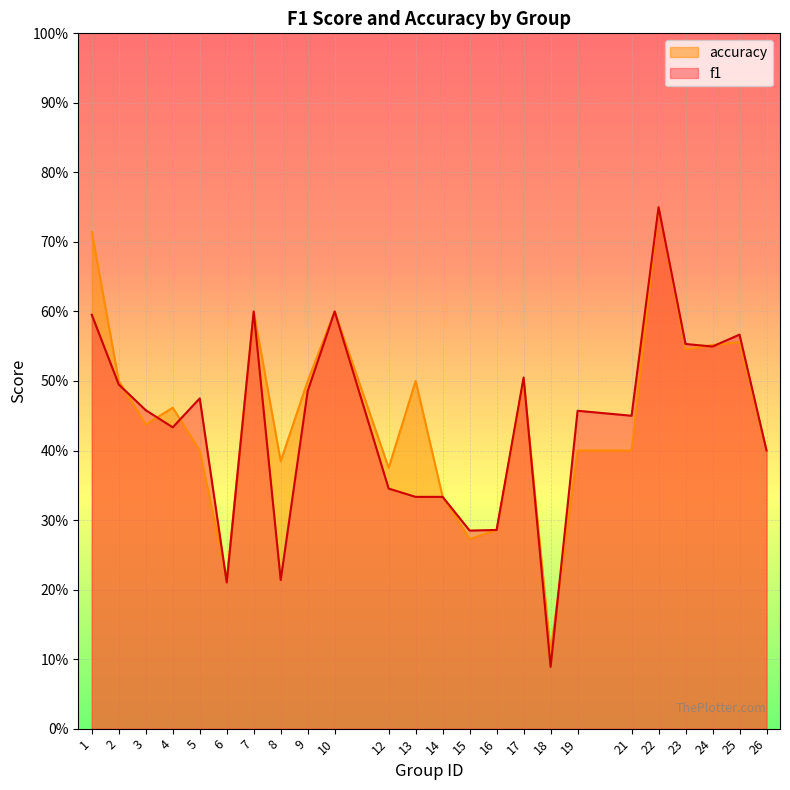

At which category is the sum across all series the highest?

22